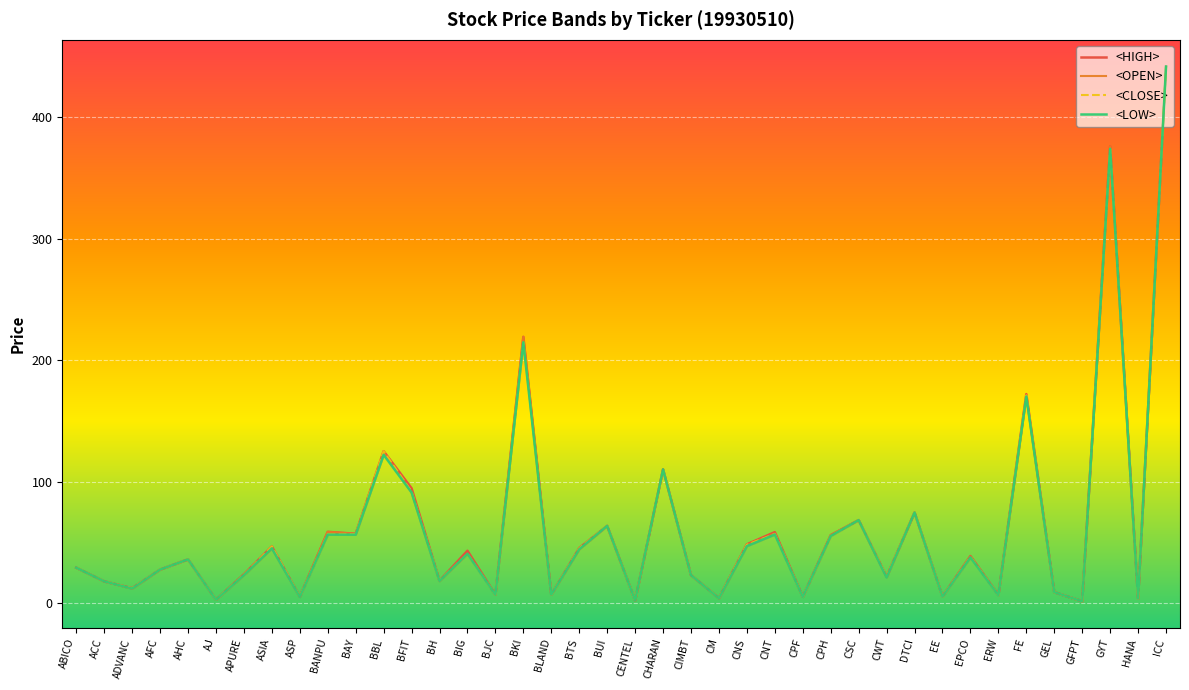

True or false: <LOW> and <CLOSE> intersect in this chart.

False